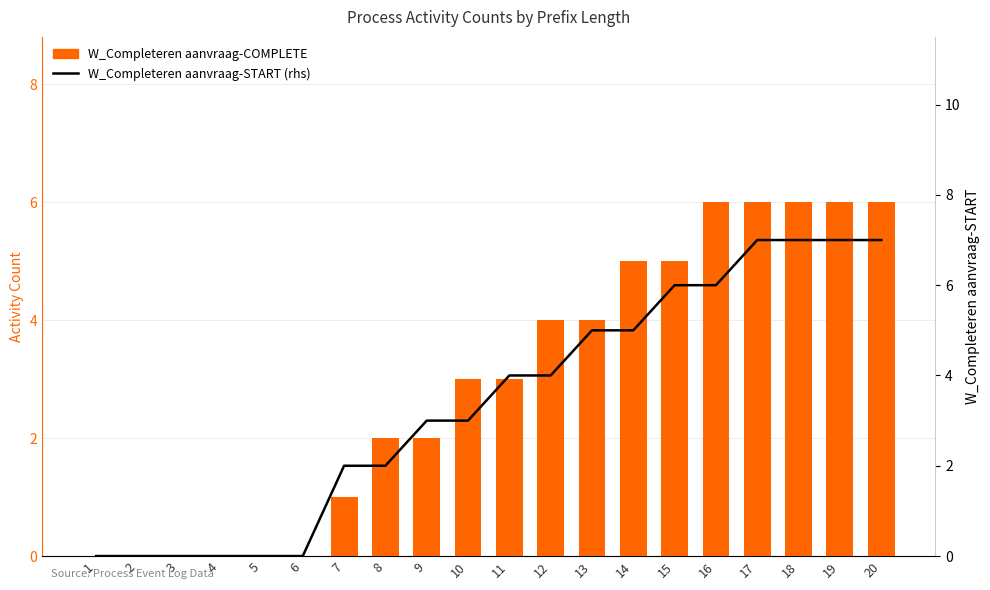

What is the maximum value shown in the chart?

7